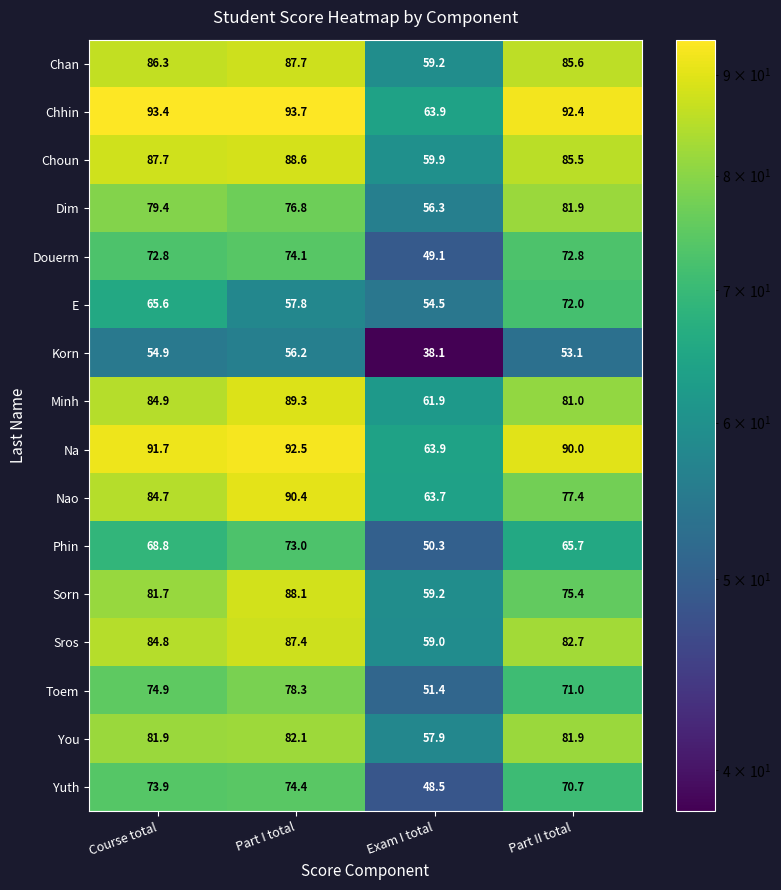

Which series has the largest range (max minus min)?

Chhin